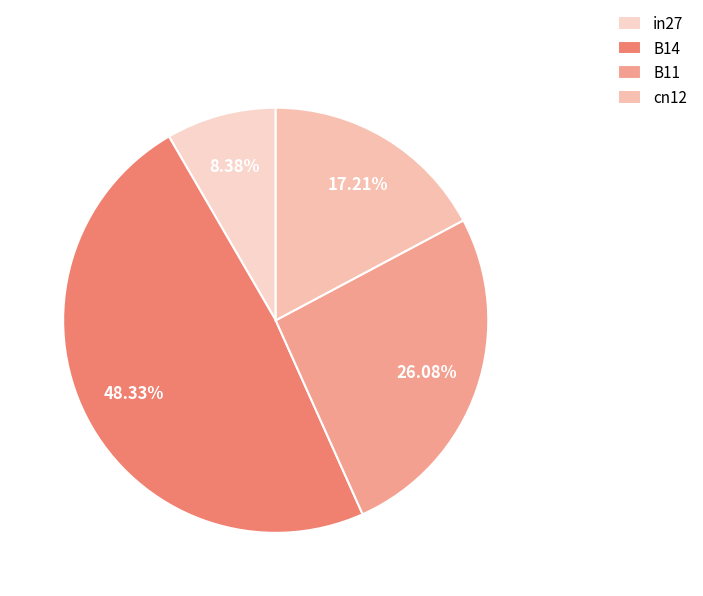

How much of the chart is everything except B11?

73.9%